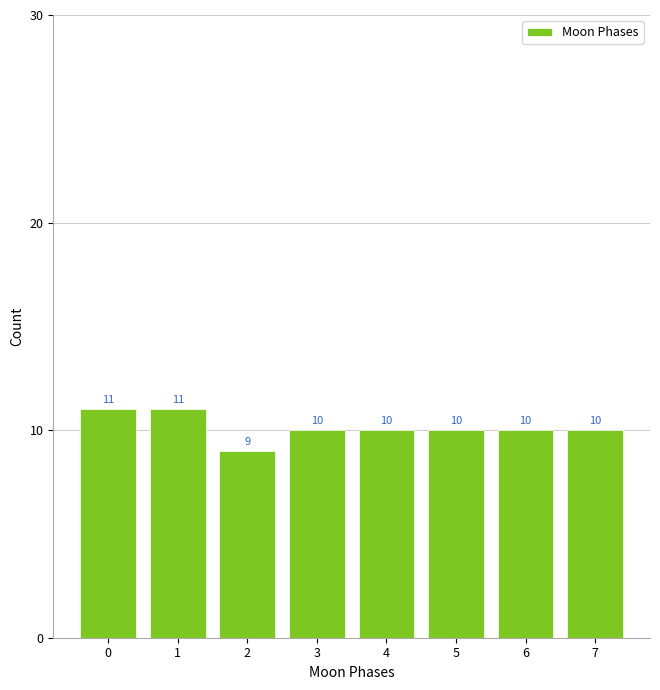

Reading right to left, transcribe all the data shown in this chart.

7=10	6=10	5=10	4=10	3=10	2=9	1=11	0=11